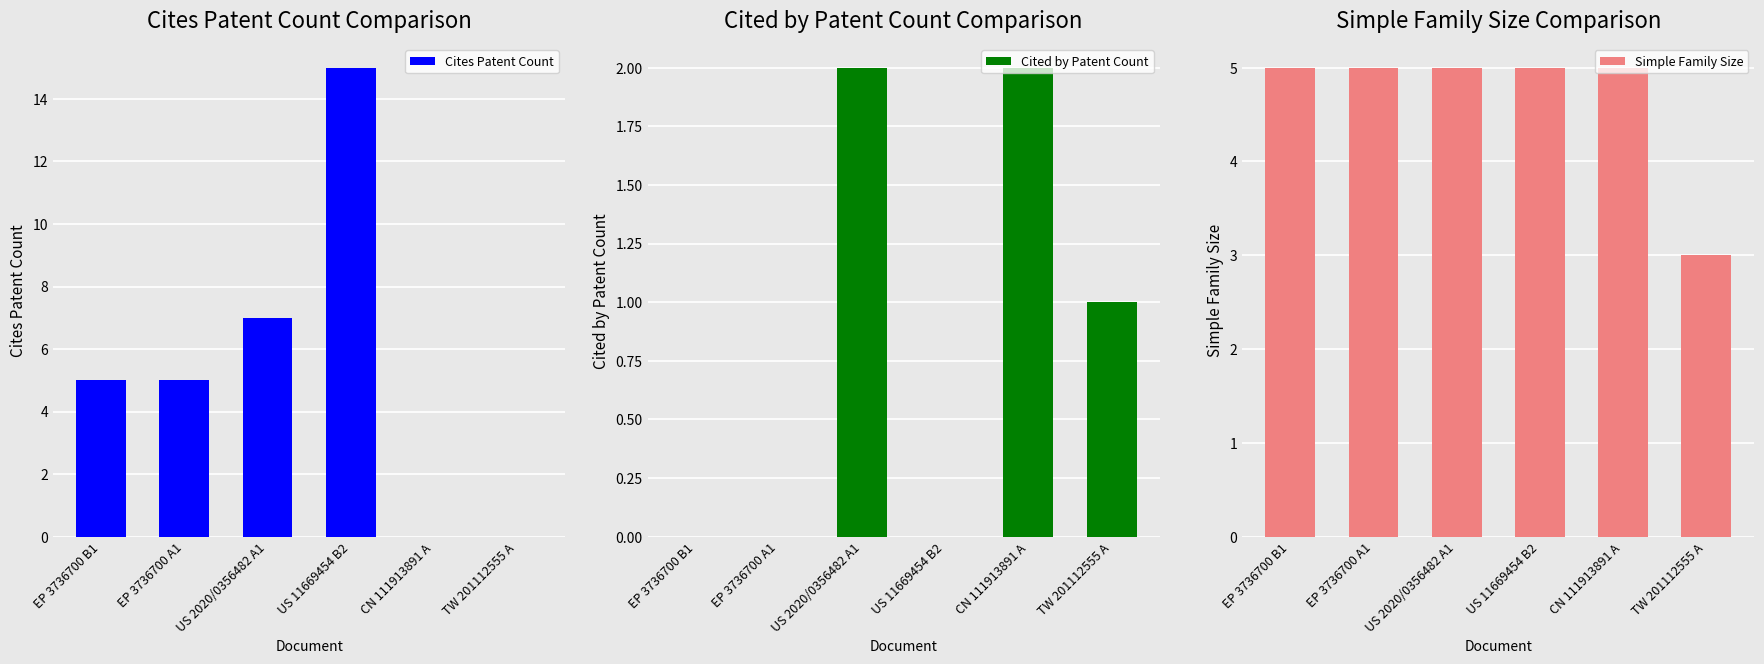

What is the total value across all series at TW 201112555 A?

4